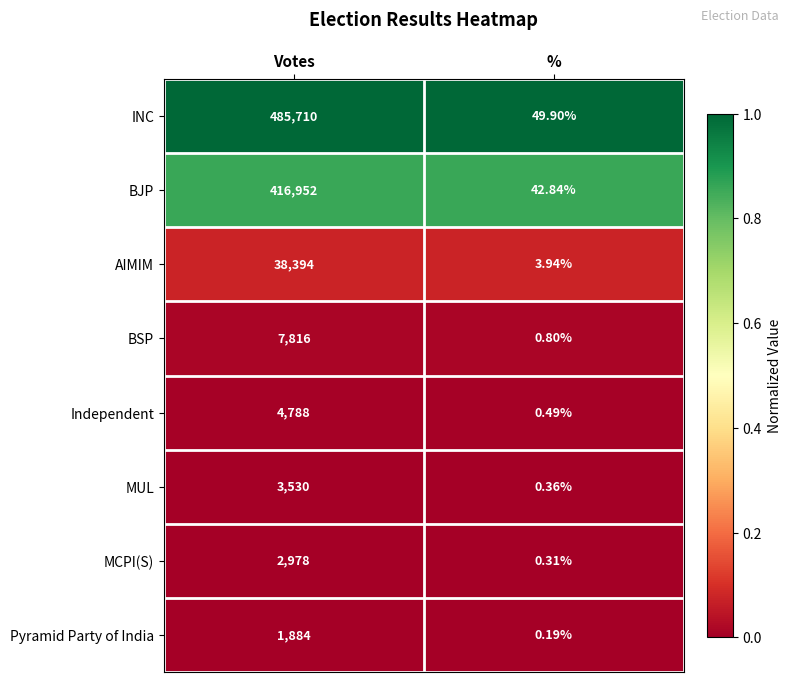

Where is BJP nearest to the value 208497?

%